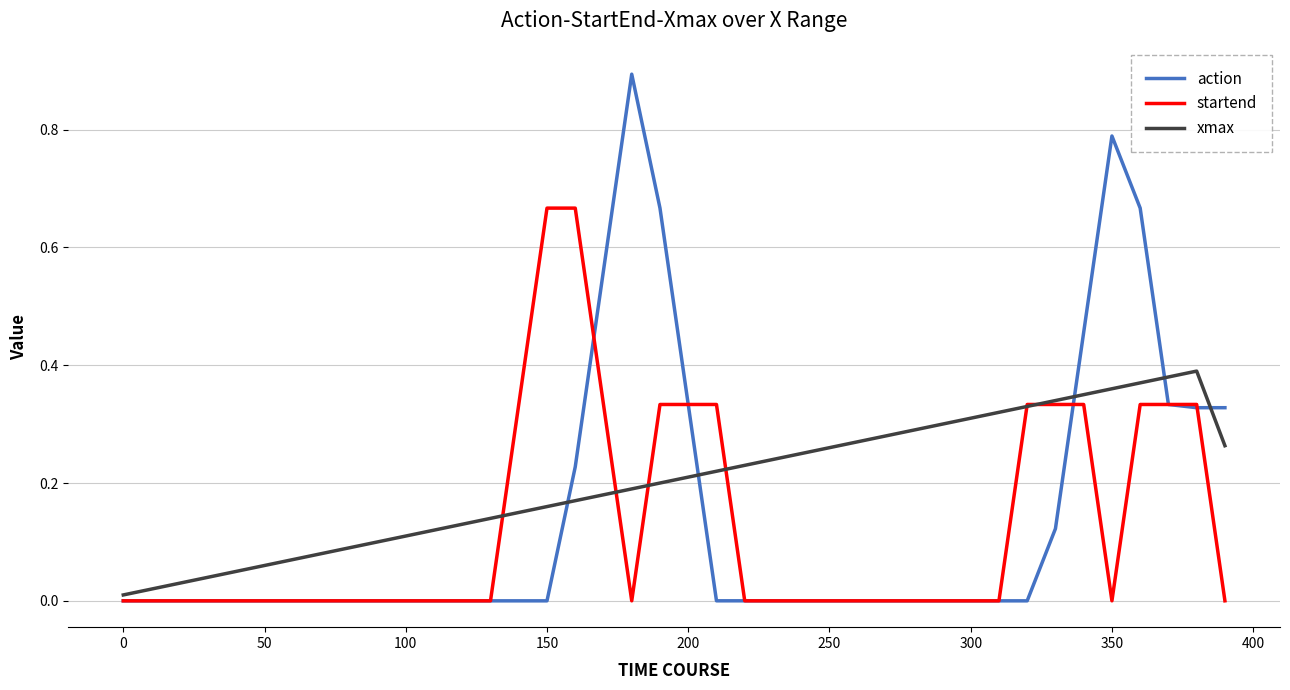

After their last crossing, which series has the higher values: xmax or action?

action